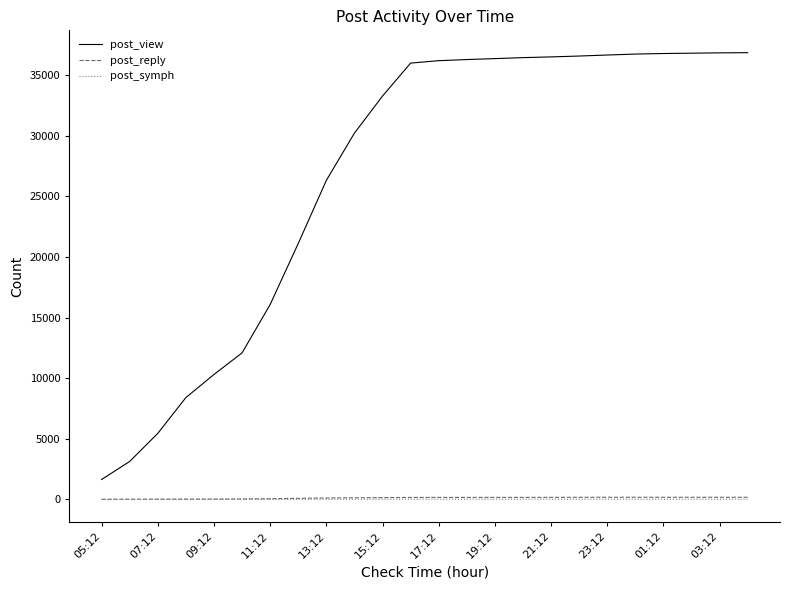

Which series has the largest total across all categories?

post_view